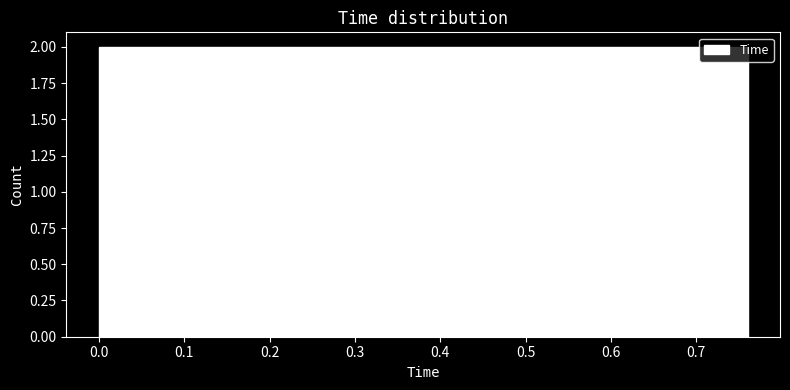

Reading left to right, transcribe this chart: for each bar, give the range it covers on the x-axis and its height. Neither the bar edges nor the heights are printed on the chart, so give them approximately, as read against the axes.

0.000 to 0.076: 2
0.076 to 0.152: 2
0.152 to 0.228: 2
0.228 to 0.304: 2
0.304 to 0.380: 2
0.380 to 0.456: 2
0.456 to 0.532: 2
0.532 to 0.608: 2
0.608 to 0.684: 2
0.684 to 0.760: 2